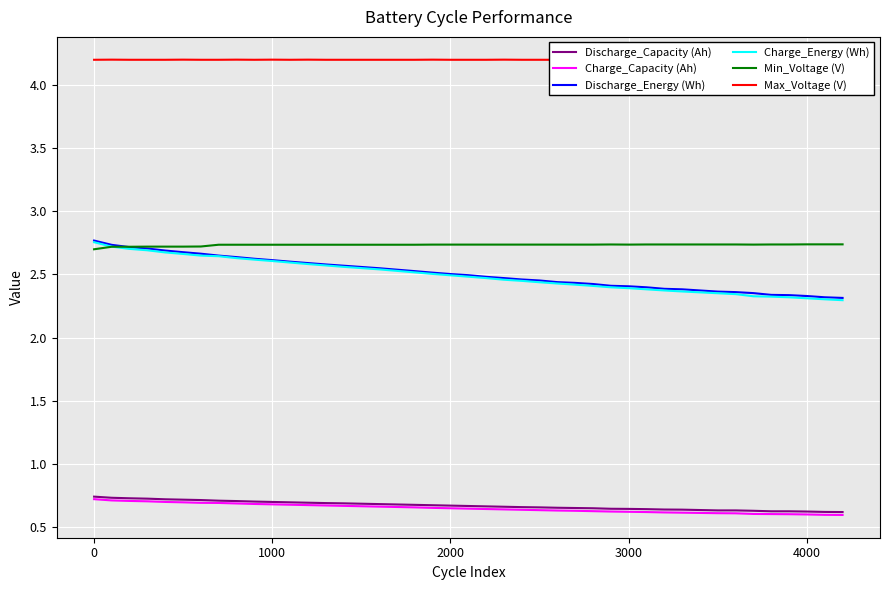

True or false: Discharge_Capacity (Ah) and Discharge_Energy (Wh) cross at least once.

False